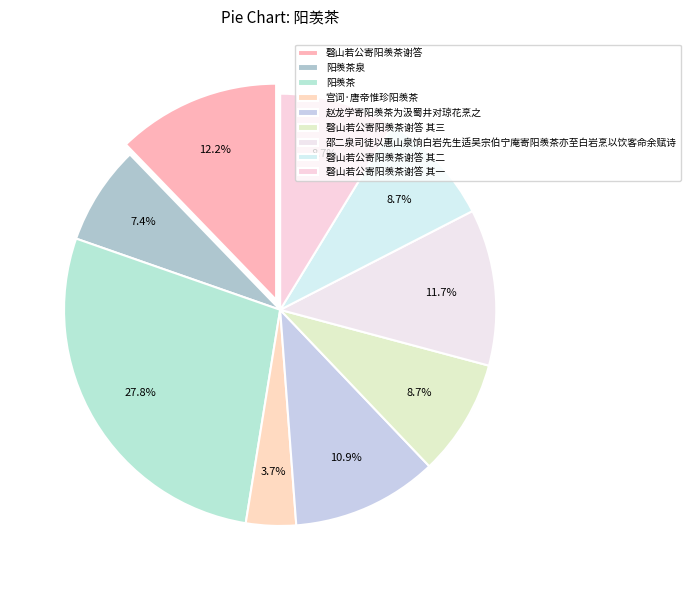

Is the sum of 阳羡茶 and 邵二泉司徒以惠山泉饷白岩先生适吴宗伯宁庵寄阳羡茶亦至白岩烹以饮客命余赋诗 greater than half?

No